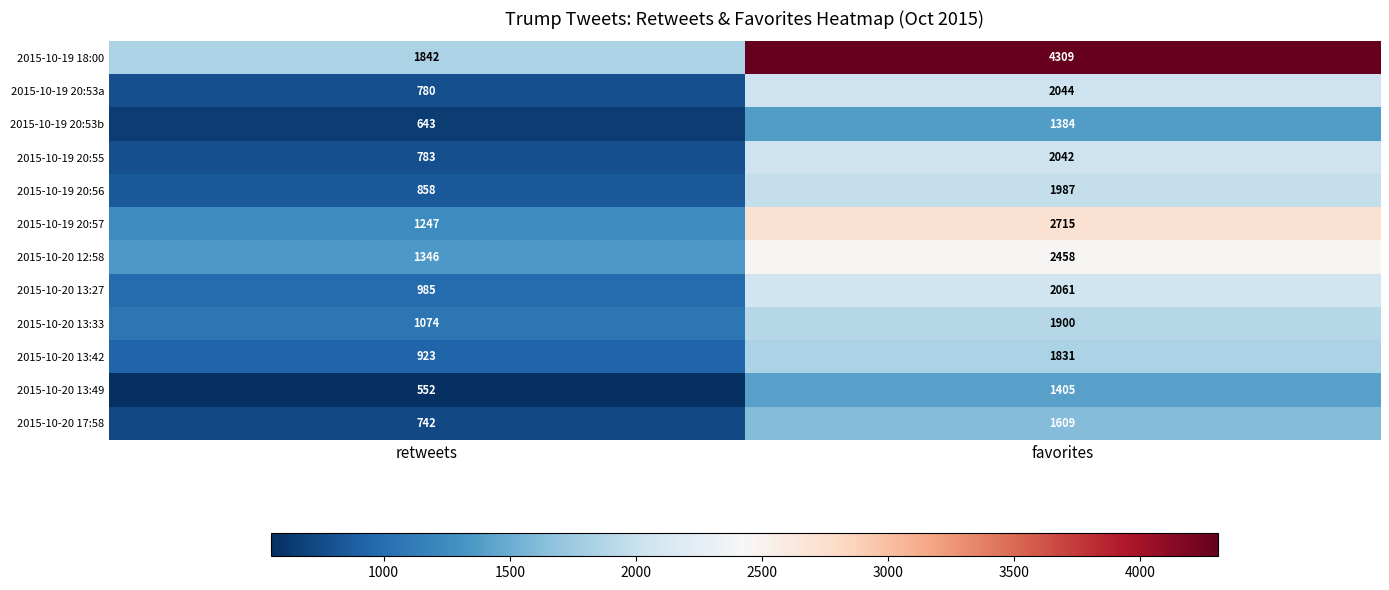

What is the average value of the 2015-10-20 17:58 series?

1176